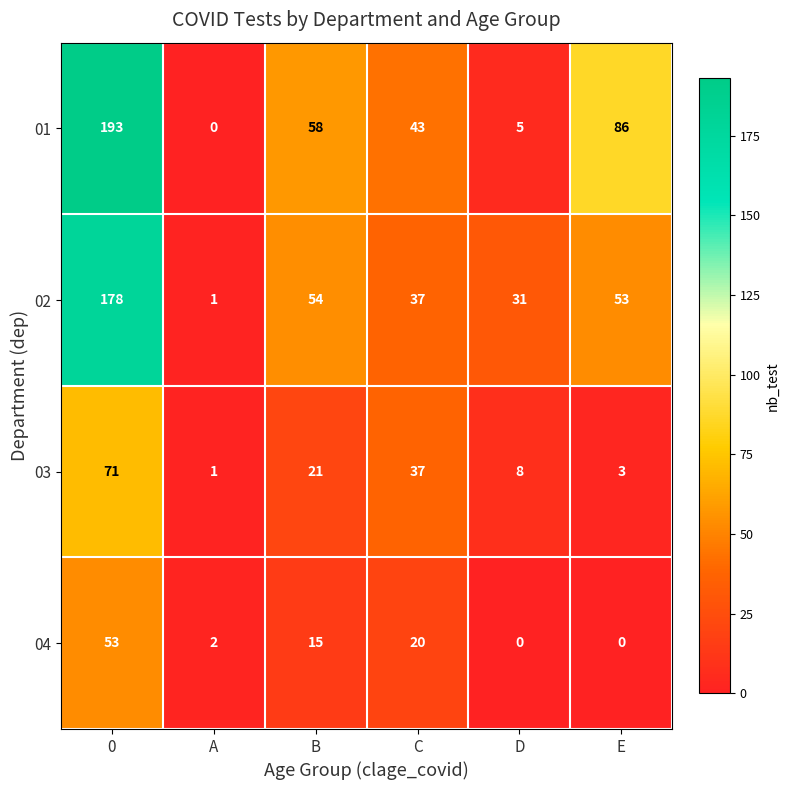

Rank the series by their maximum value, from lowest to highest.

04, 03, 02, 01